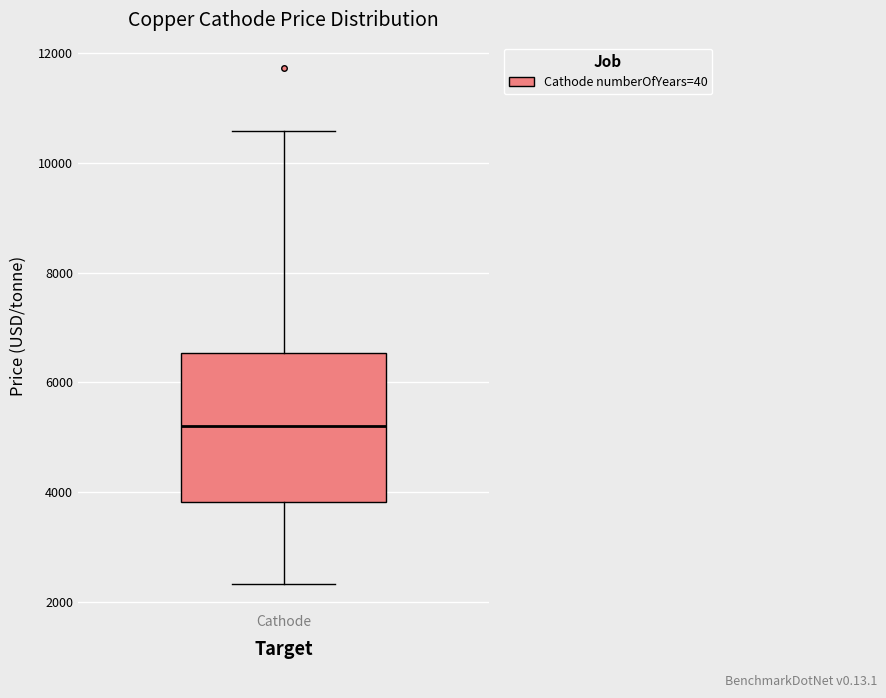

Transcribe this box plot: give where the median line is, the range the box spans, and where the two whiskers end, as read against the y-axis. The values are not printed on the chart, so give them approximately, as read against the axis.

median 5200, box 3800 to 6600, whiskers 2400 to 10600